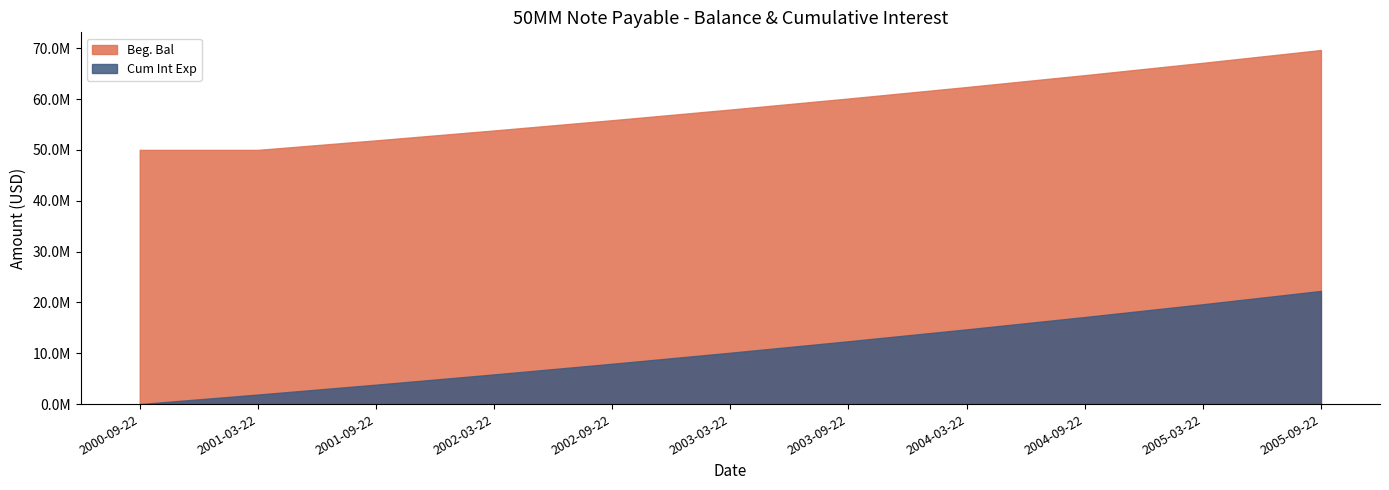

How many lines are shown in the chart?

2